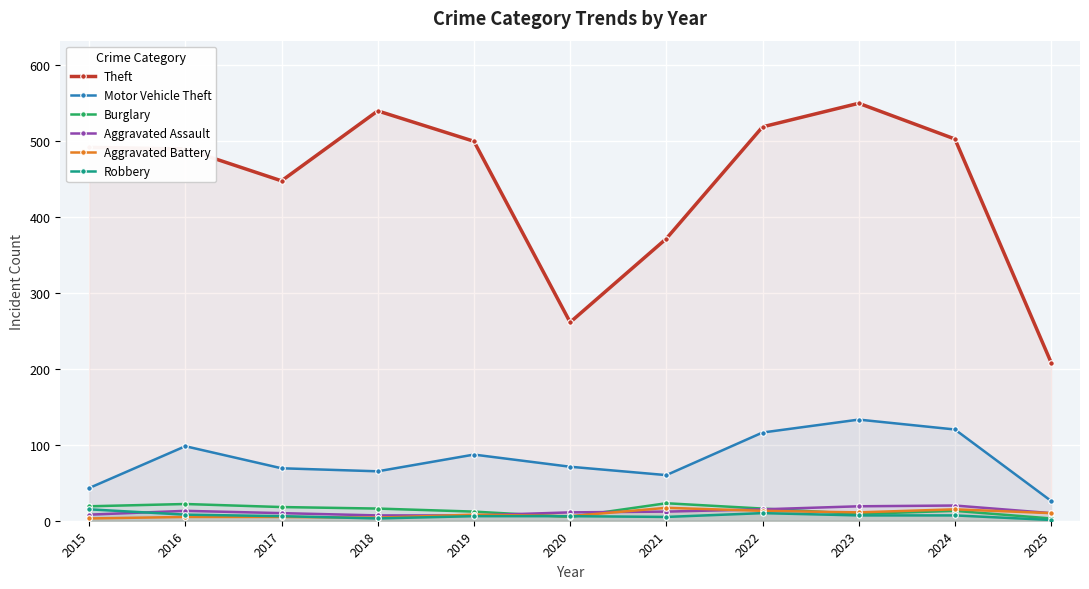

Count the number of data series in this chart.

6